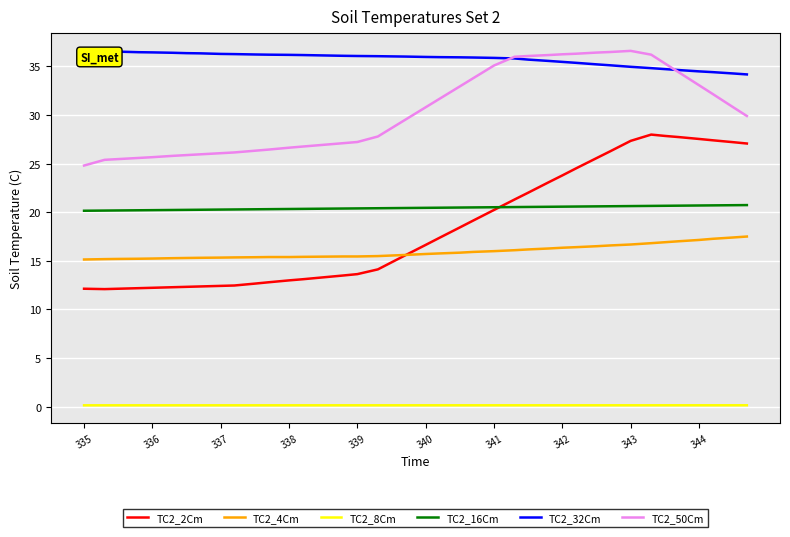

True or false: TC2_32Cm and TC2_4Cm cross at least once.

False